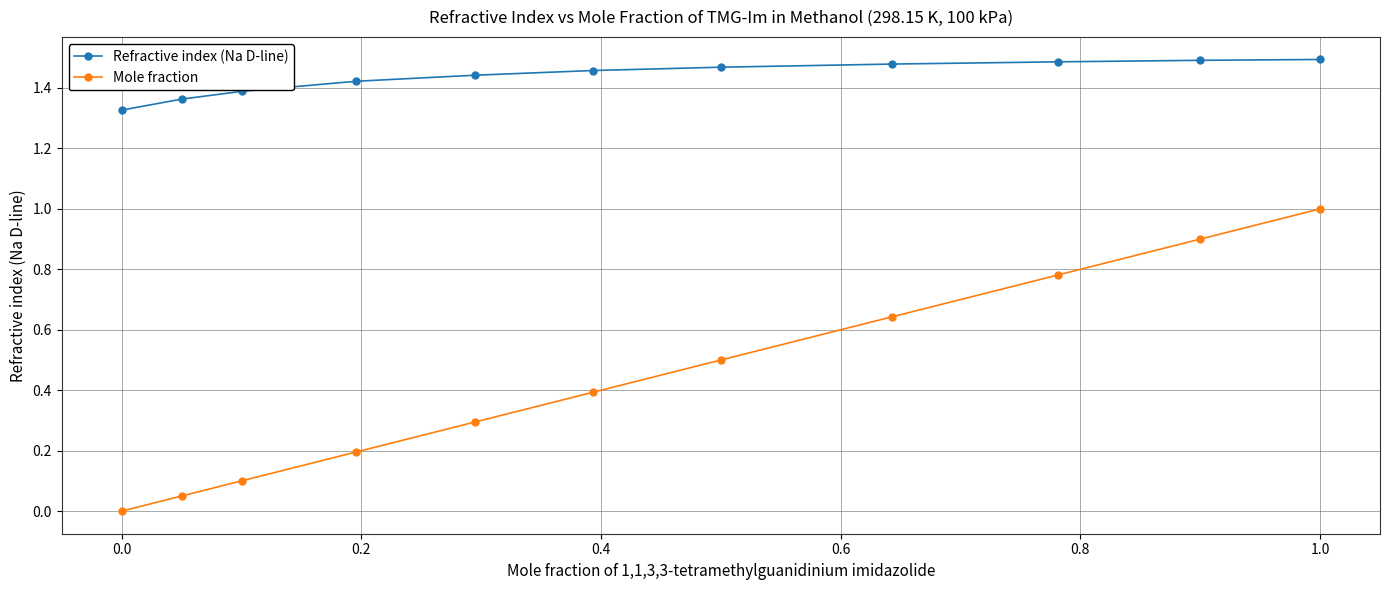

What is the sum of all Refractive index (Na D-line) values?

15.8